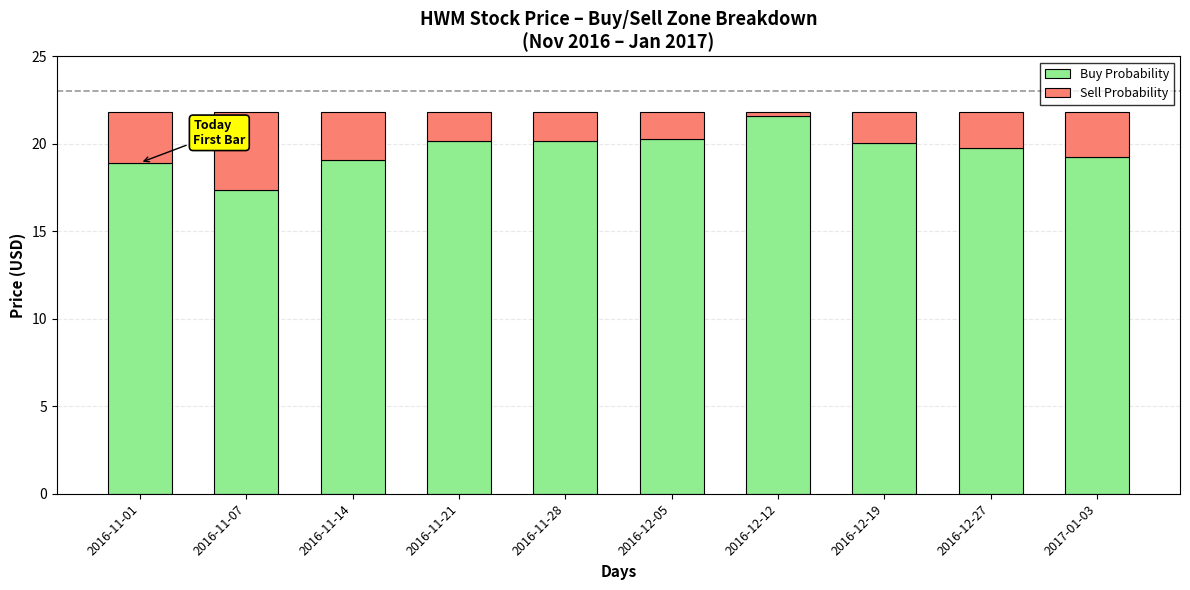

At which label does Buy Probability reach its minimum?

2016-11-07